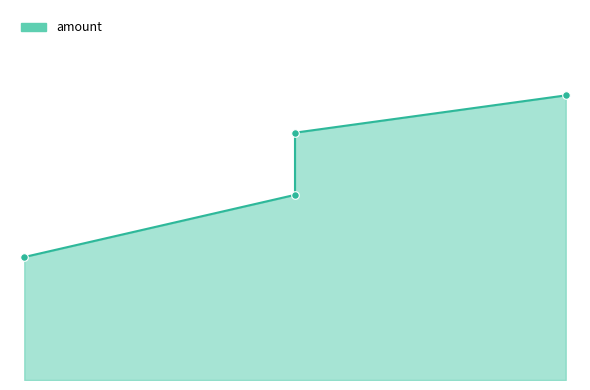

What is the ratio of the value at 50 to the value at 12?

2.0